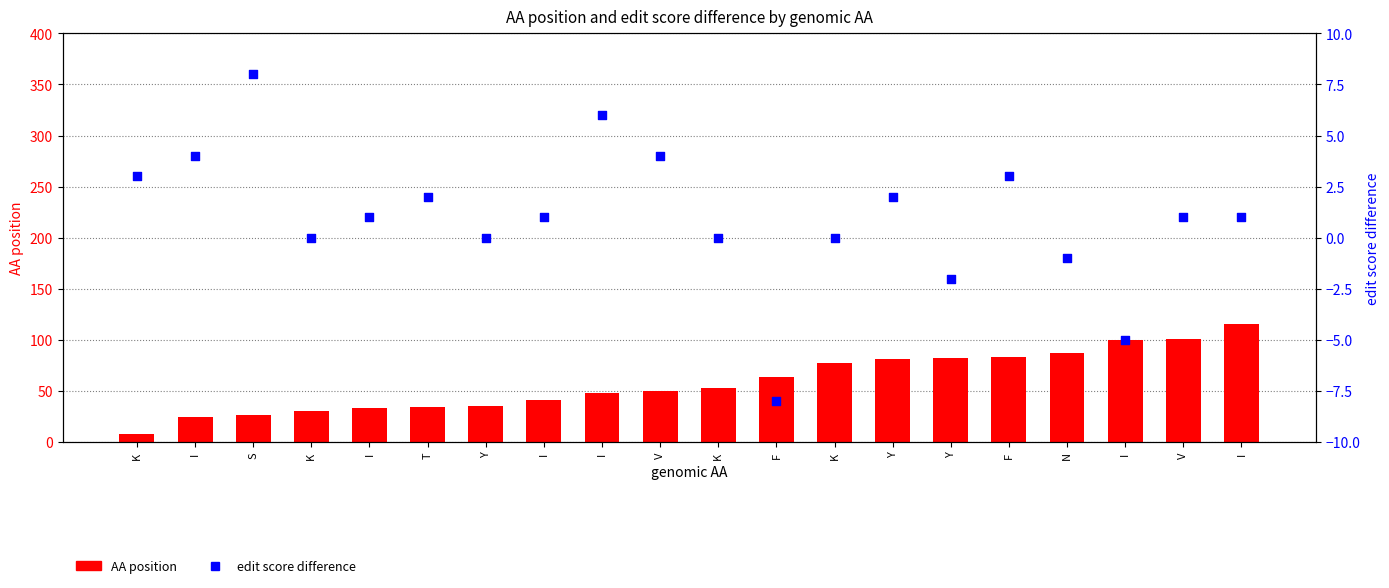

Which series has the widest spread of Y values?

AA position